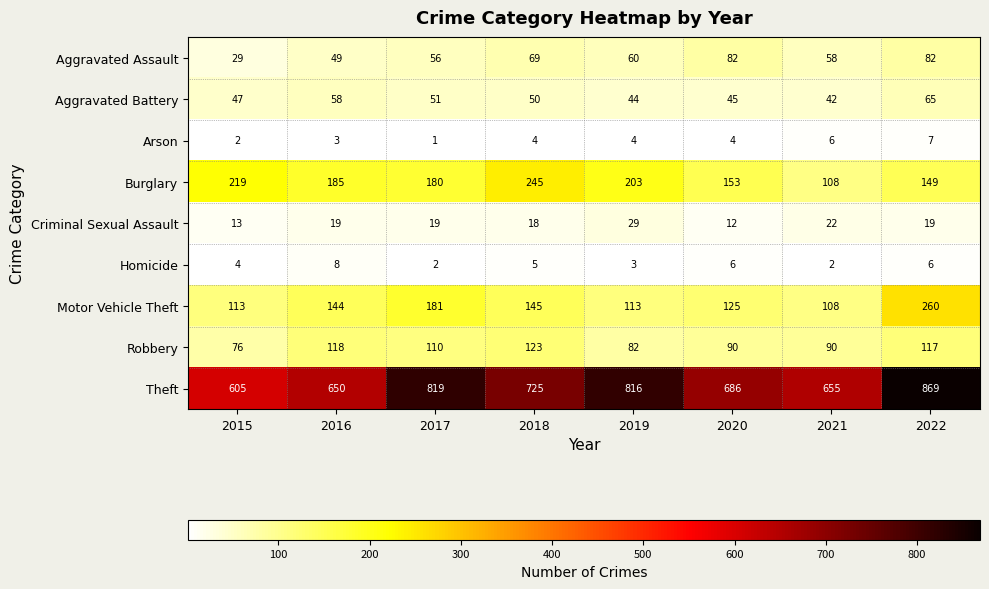

What is the sum of the Motor Vehicle Theft values at 2019 and 2018?

258